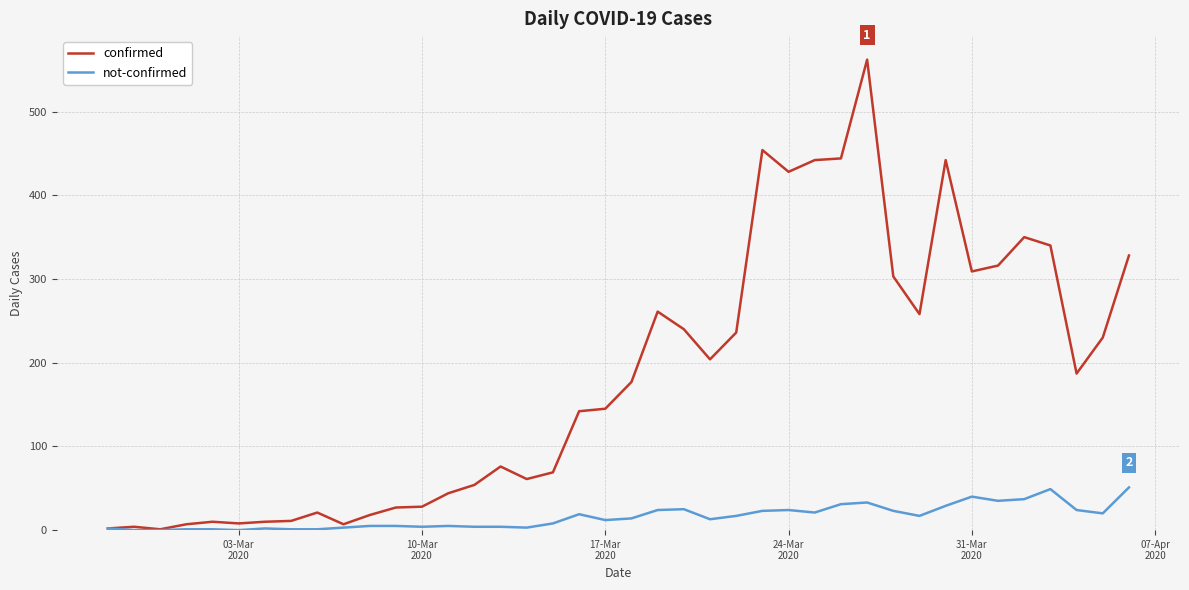

What is the maximum value shown in the chart?

562